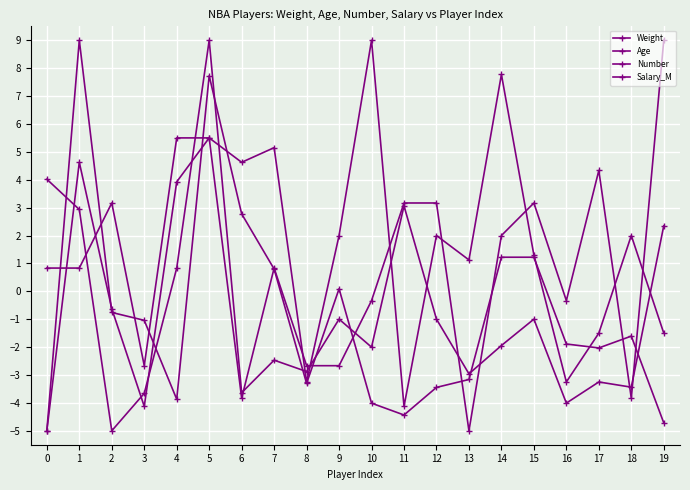

How many positive values does the Salary_M series have?

6